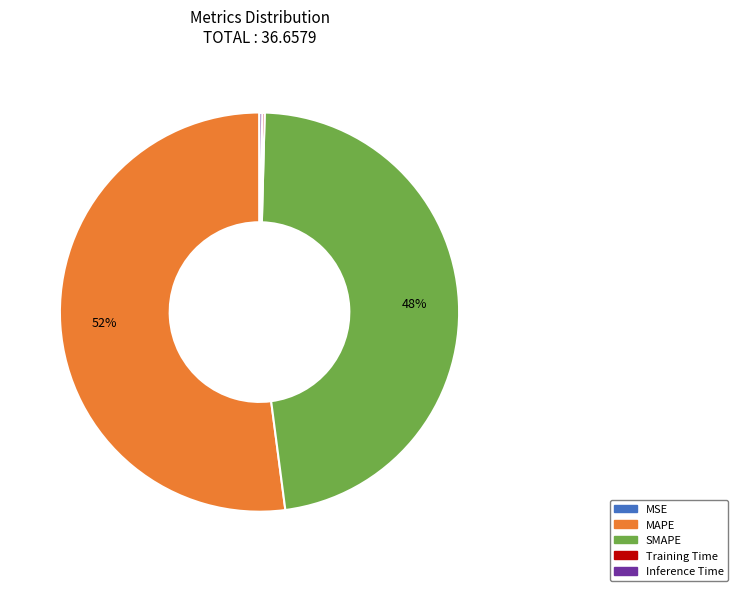

True or false: MAPE accounts for 52% of the total.

True